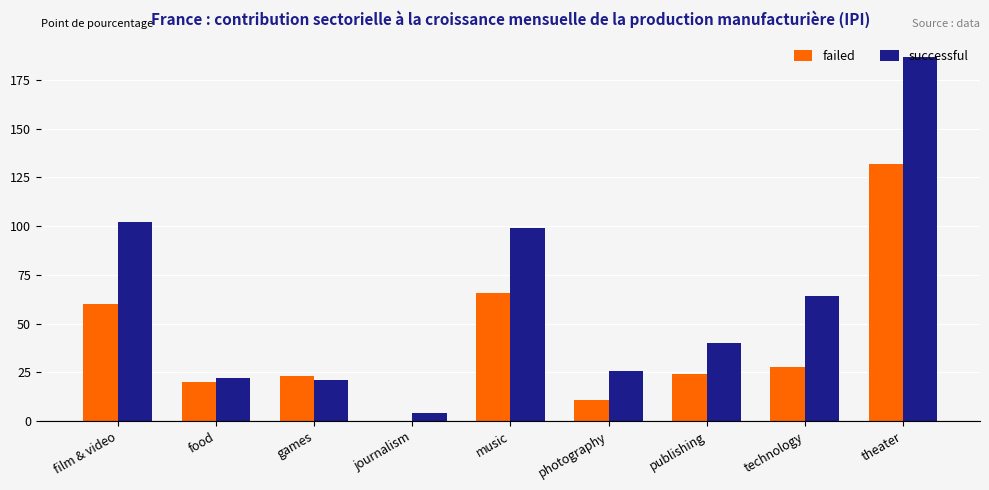

Read the failed value at photography.

11